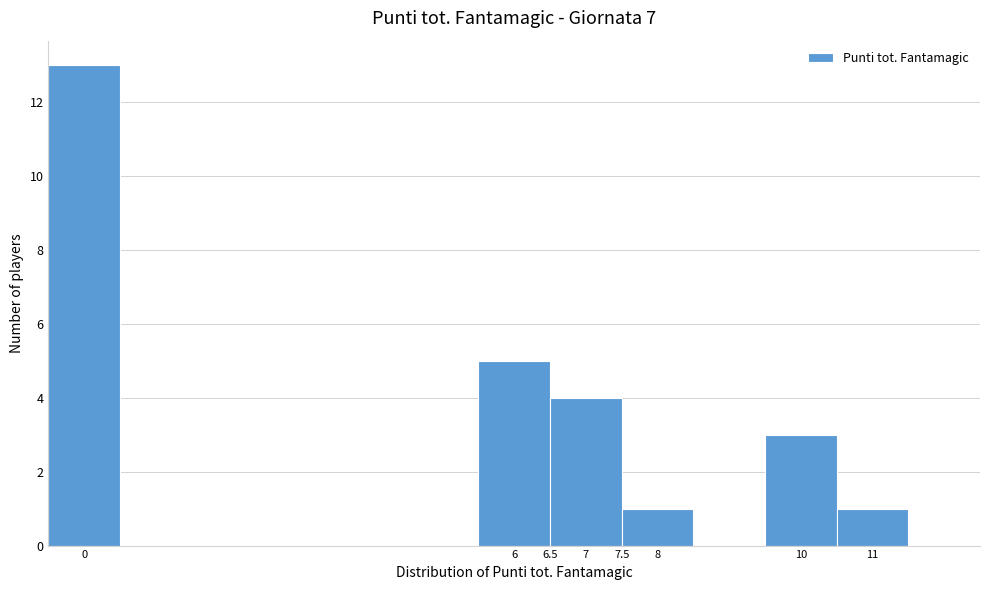

How tall is the bar that spans 6.5 to 7.5 on the x-axis? The values are not printed on the chart, so give them approximately, as read against the axis.

4